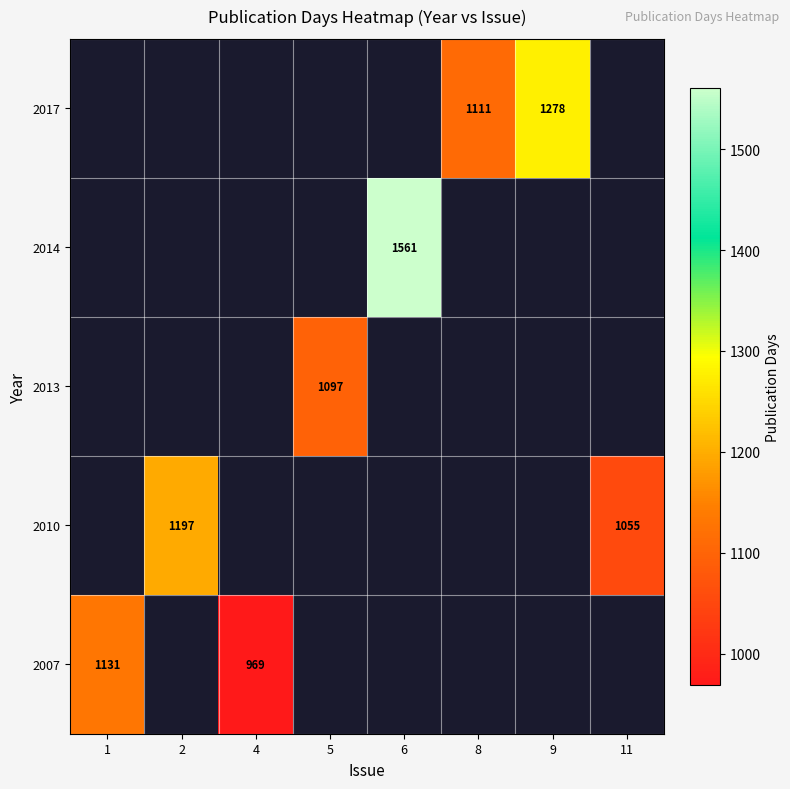

The value of 2013 at 5 is 1097. True or false?

True